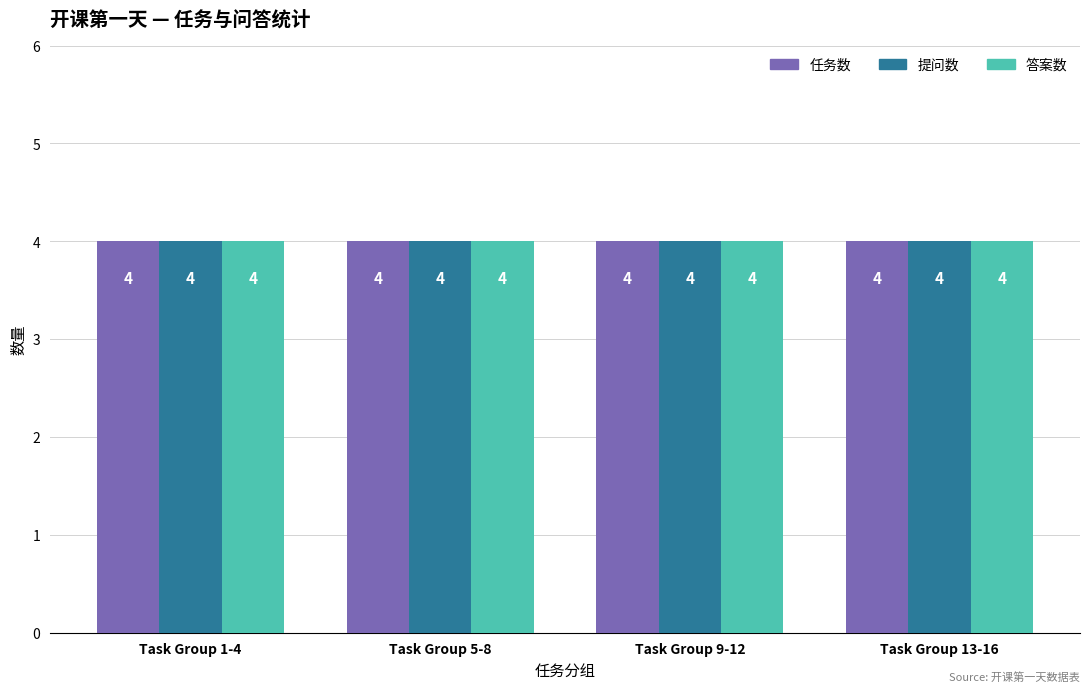

Does the chart contain any negative values?

No